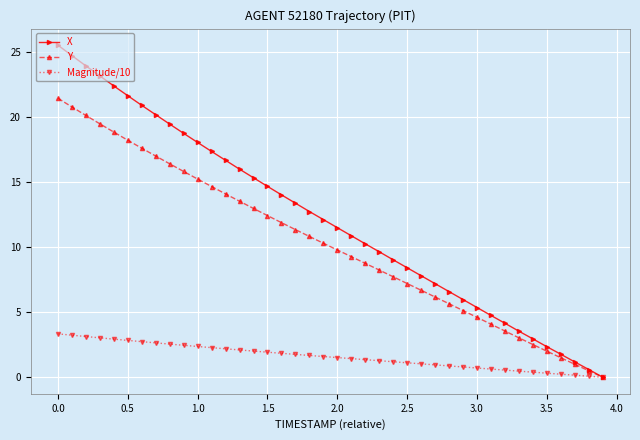

What is the value of the Magnitude/10 point at the 22nd from the left?

1.4